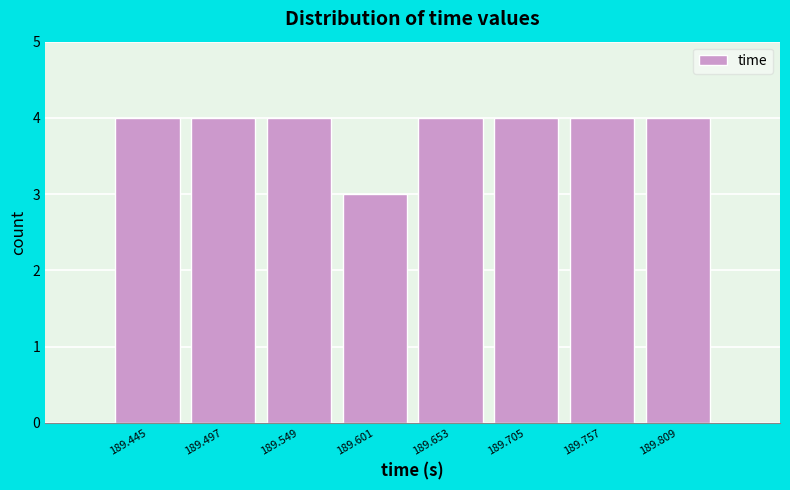

Reading right to left, list all the values displayed in this chart.

189.809=4	189.757=4	189.705=4	189.653=4	189.601=3	189.549=4	189.497=4	189.445=4